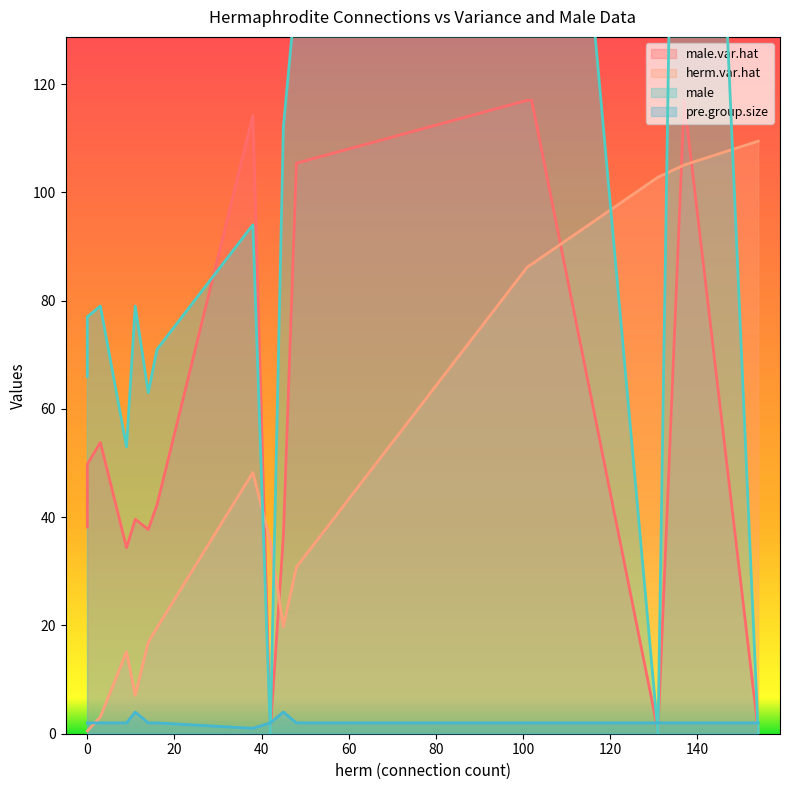

What is the difference between the second highest and minimum values in the herm.var.hat series?

104.6